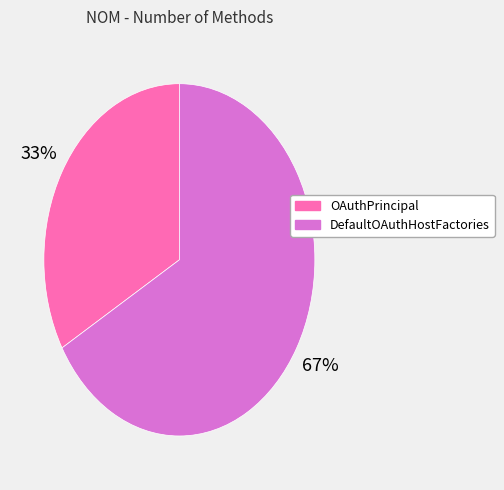

Is there a majority slice in this chart?

Yes